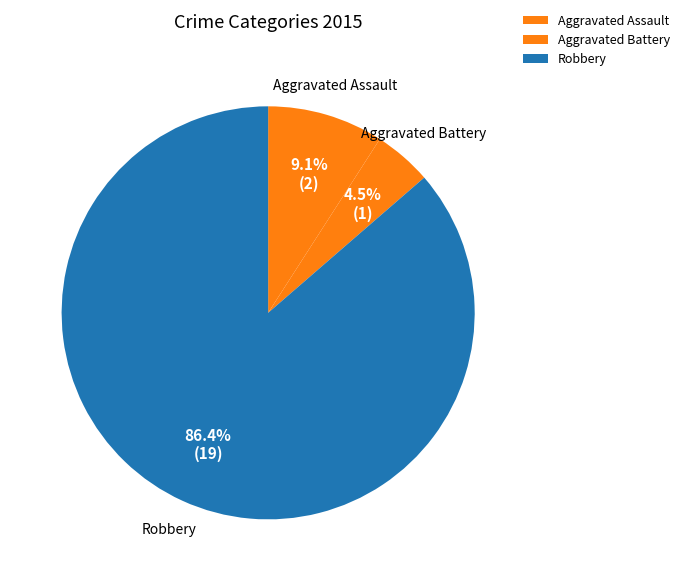

How many slices are in this pie chart?

3